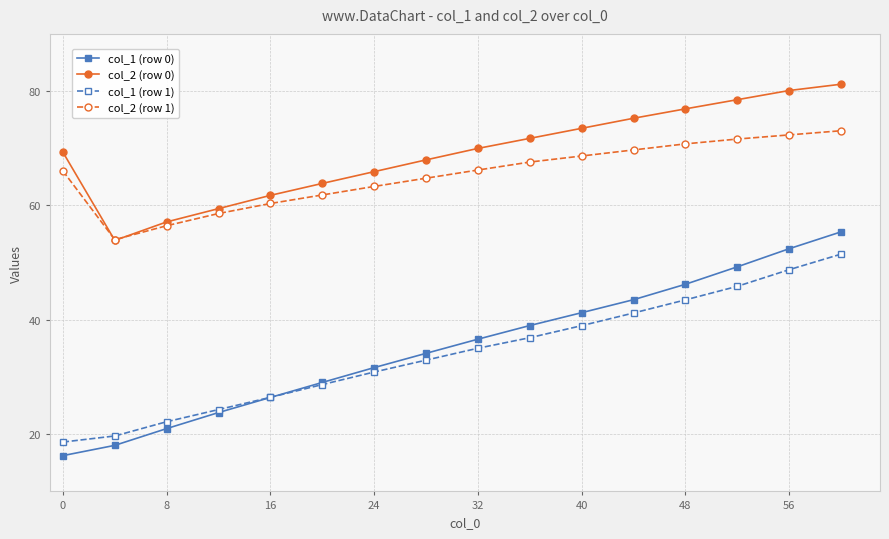

Which series has the largest total across all categories?

col_2 (row 0)